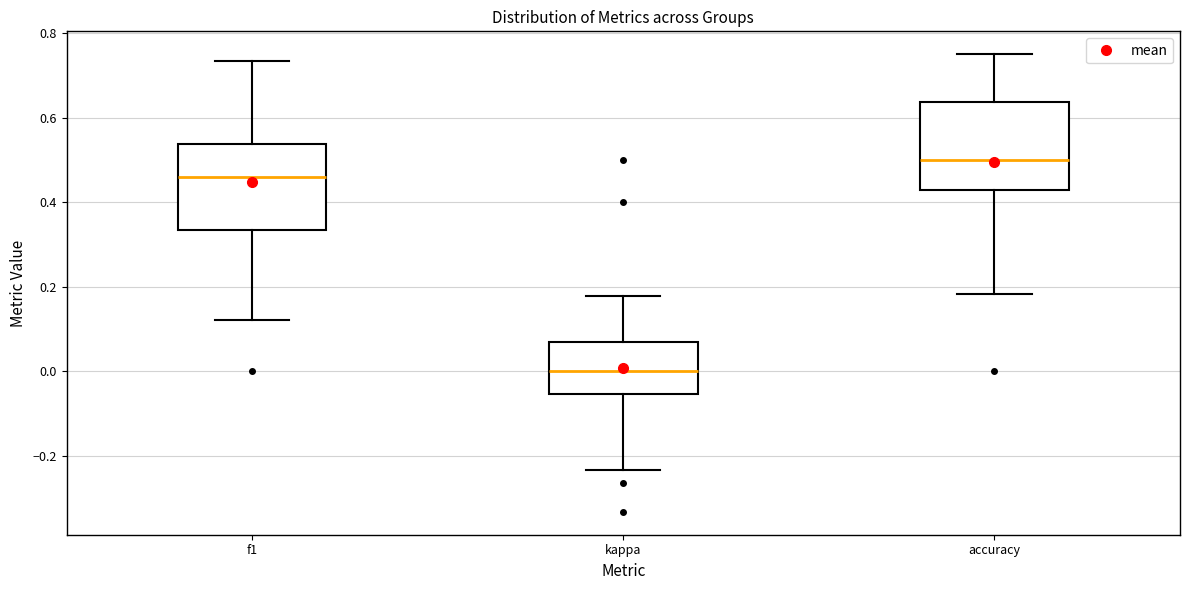

Which box's median line is the lowest?

kappa